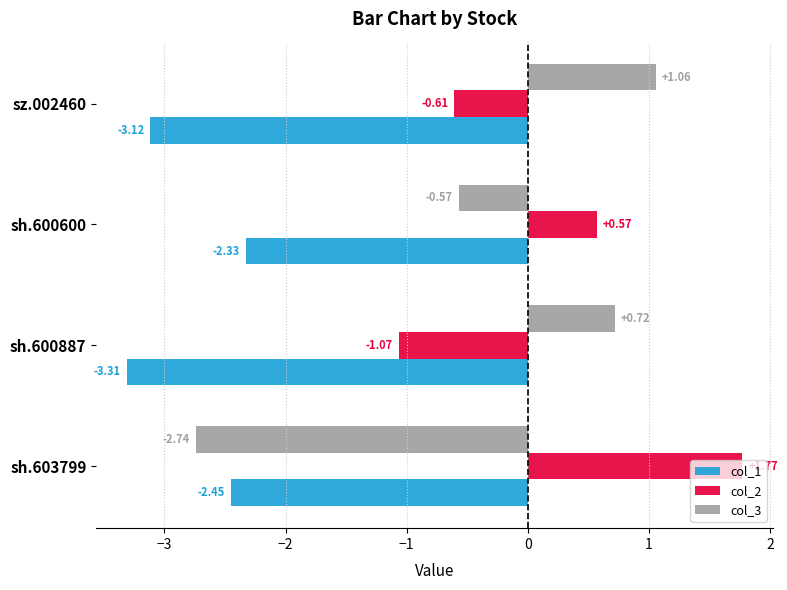

How many data points in col_2 are above 0?

2